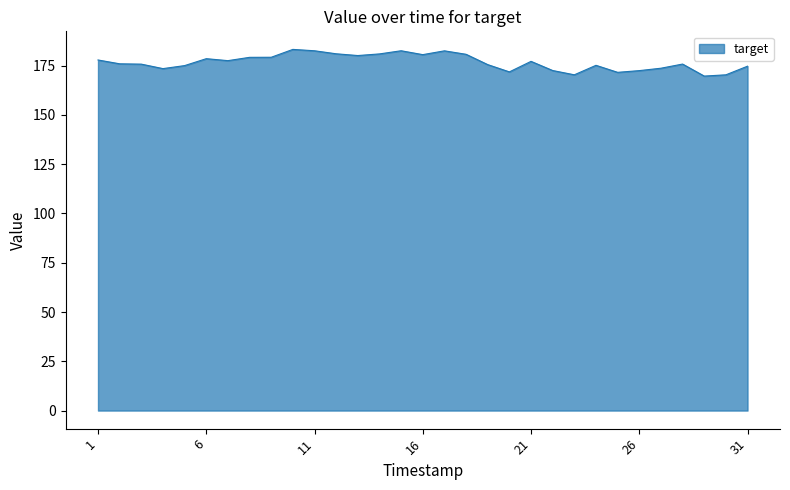

What is the minimum value shown in the chart?

169.7